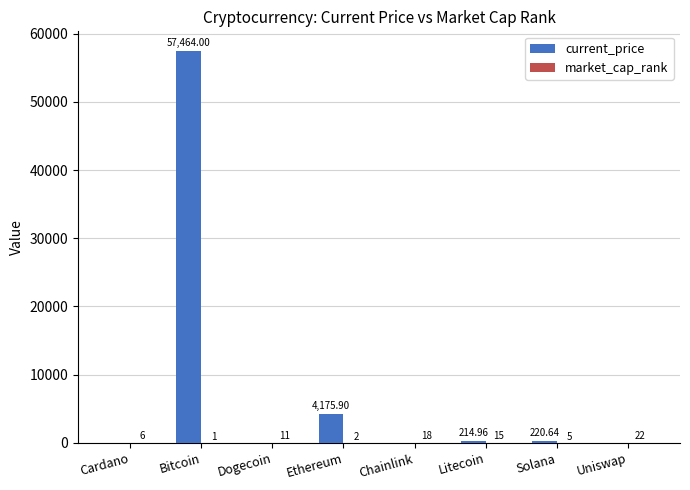

What is the total value across all series at Bitcoin?

57465.0